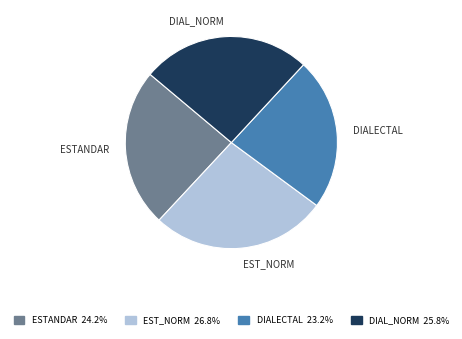

Is there any slice that represents more than half of the pie?

No